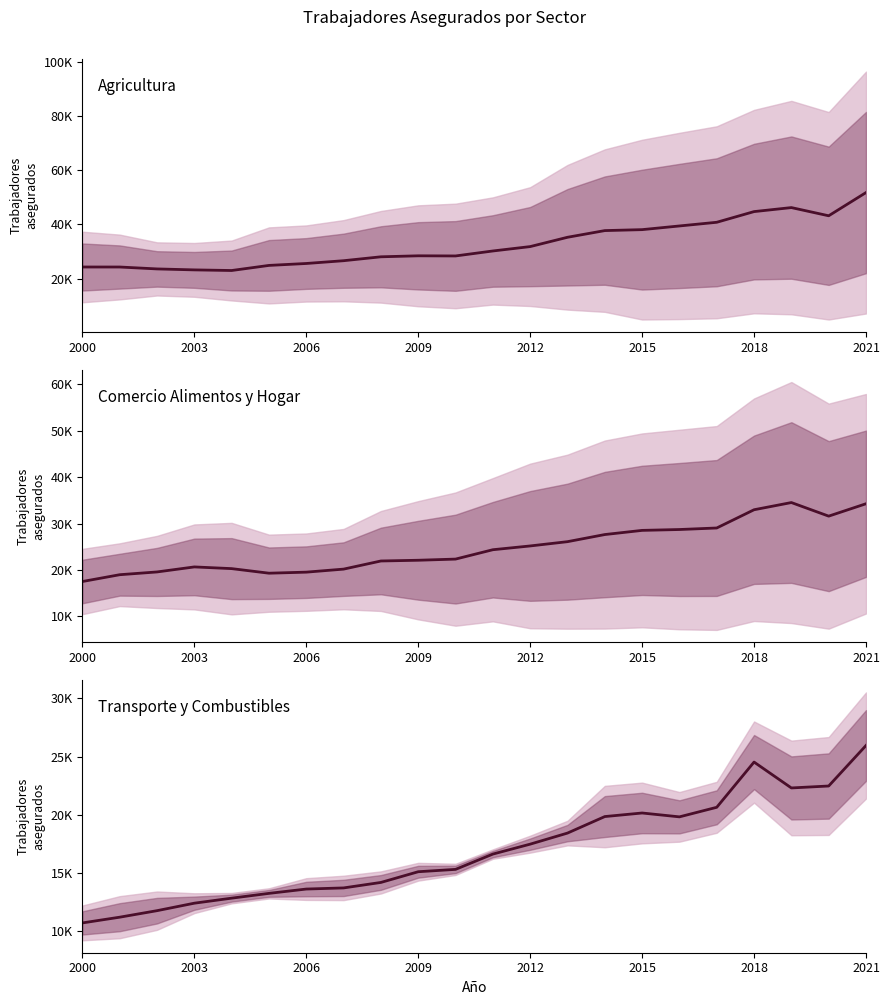

What is the value of the Compraventa Transporte / Combustibles point at the 17th from the left?

19827.5